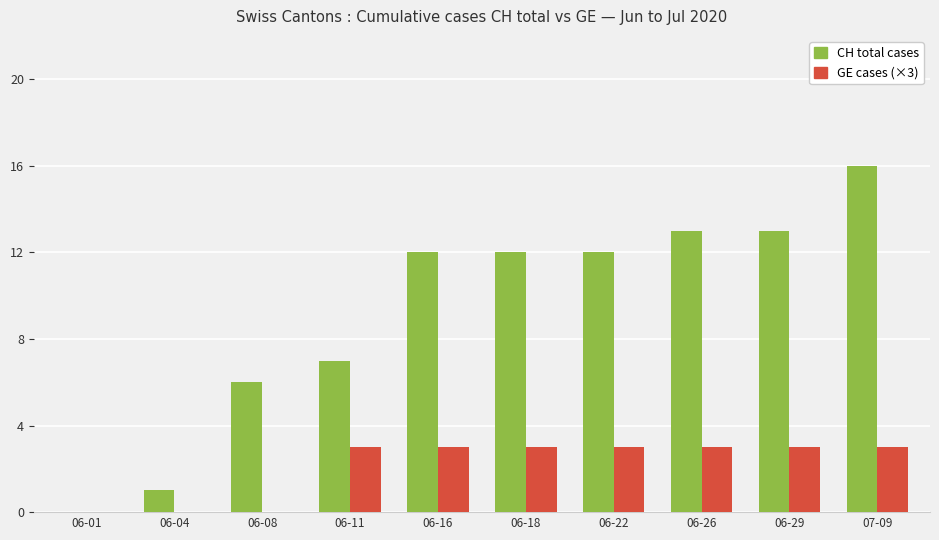

At which category is the sum across all series the highest?

07-09